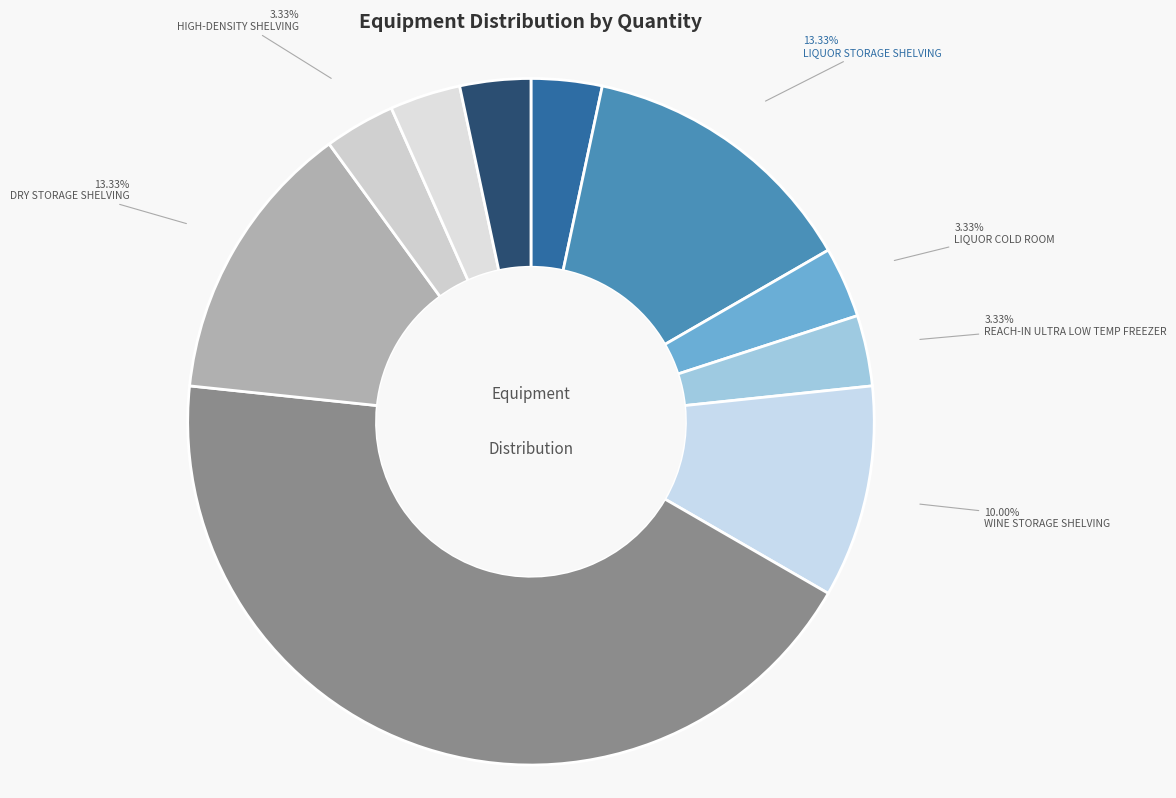

How many segments does this pie chart have?

10